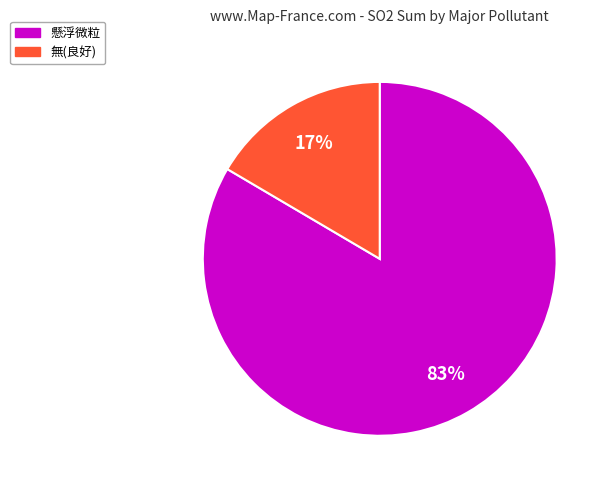

Is there any slice that represents more than half of the pie?

Yes